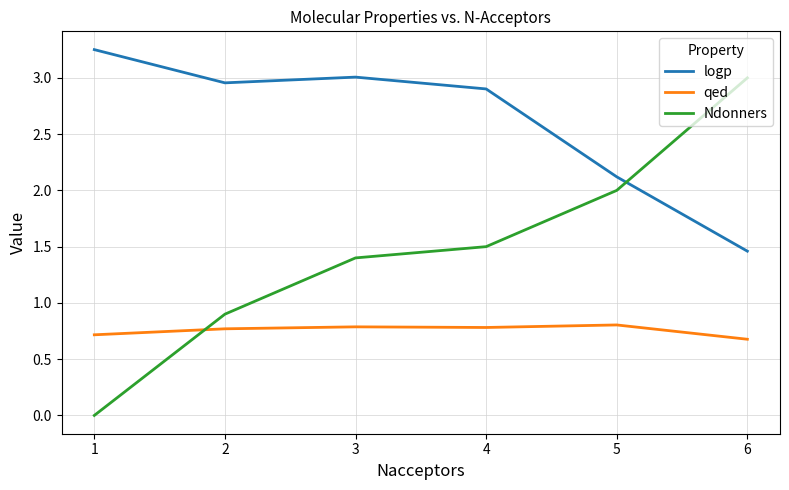

What is the difference between the Ndonners values at 5 and 2?

1.1